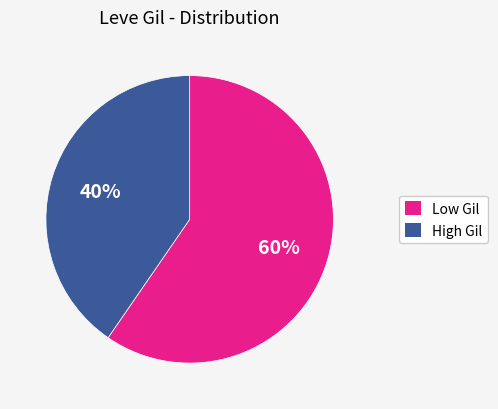

To the nearest percent, what is the average slice percentage?

50%